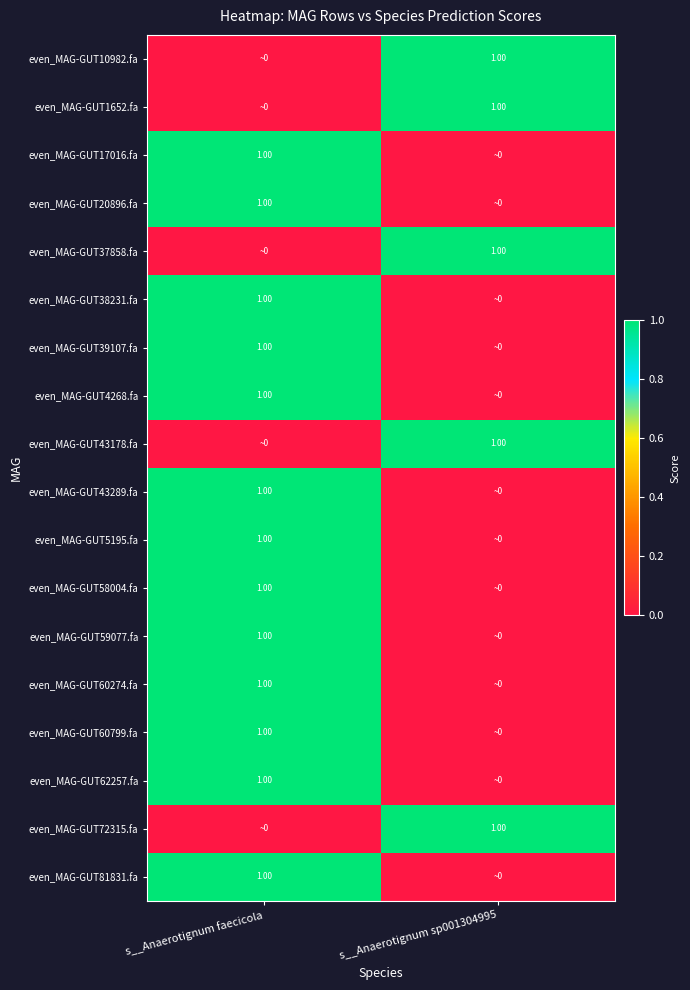

At which label is even_MAG-GUT43289.fa closest to 0?

s__Anaerotignum sp001304995